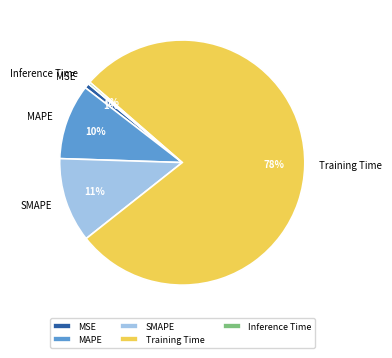

Is there a majority slice in this chart?

Yes